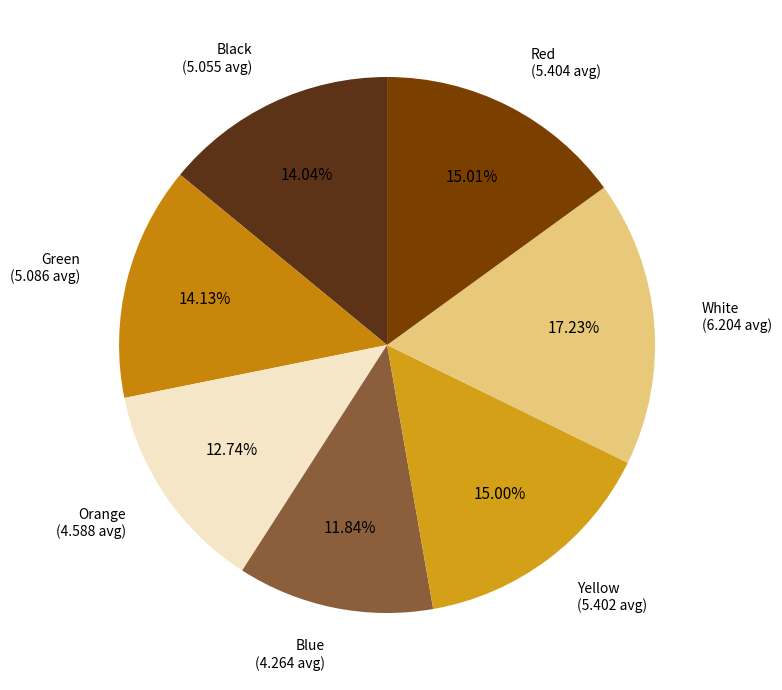

True or false: White accounts for 22% of the total.

False